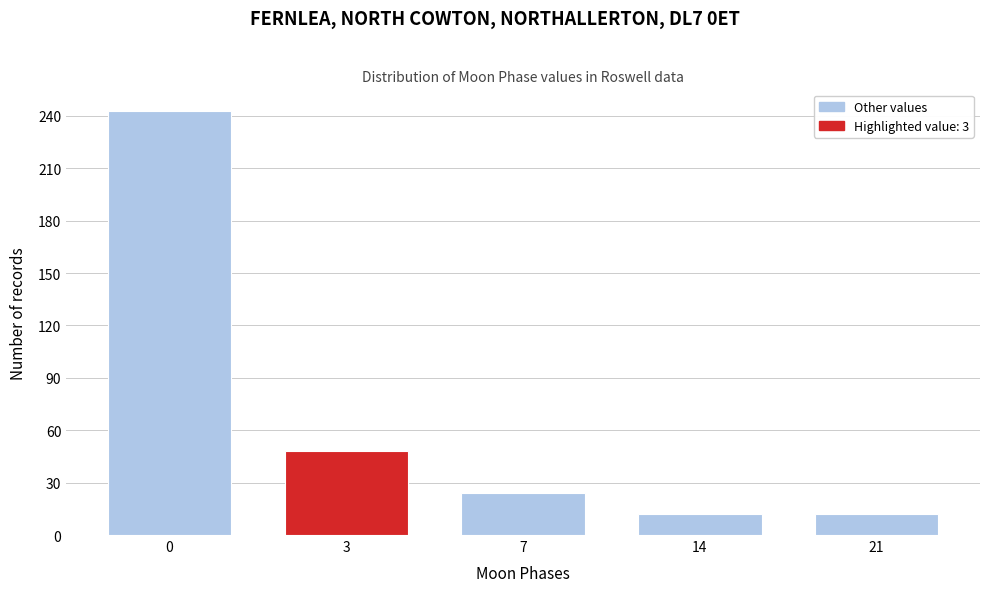

Reading left to right, transcribe all the data shown in this chart.

243	48	24	12	12